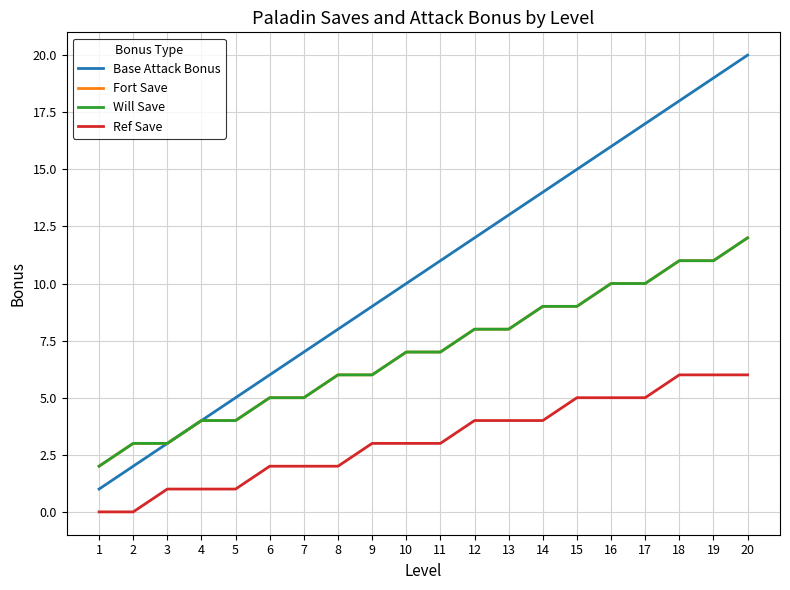

Does the chart have visible grid lines?

Yes